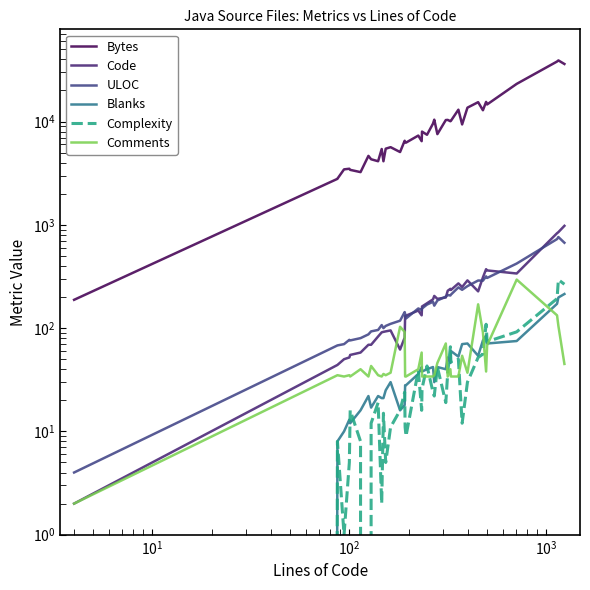

How many lines are shown in the chart?

6